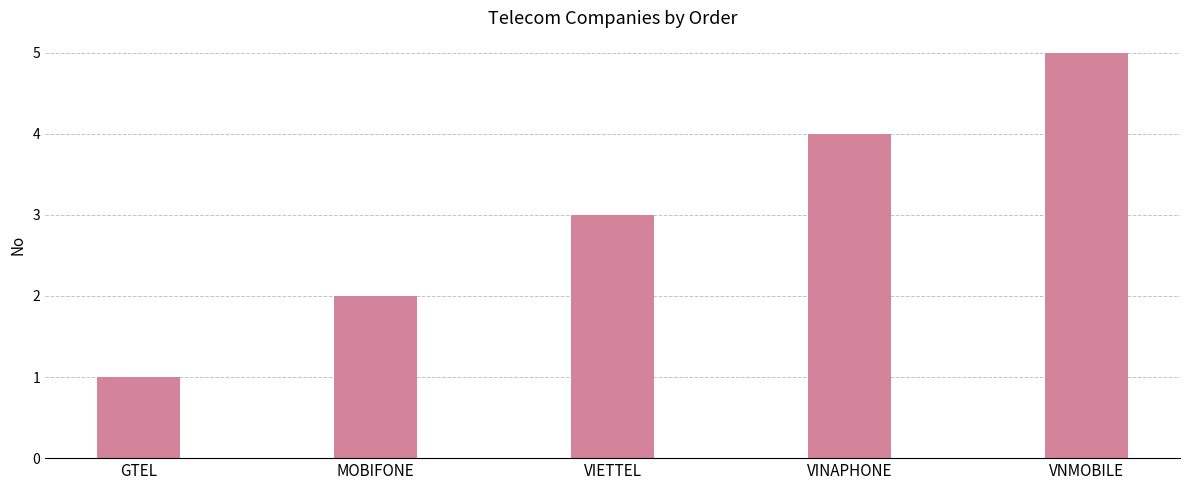

The value at GTEL is 2. True or false?

False